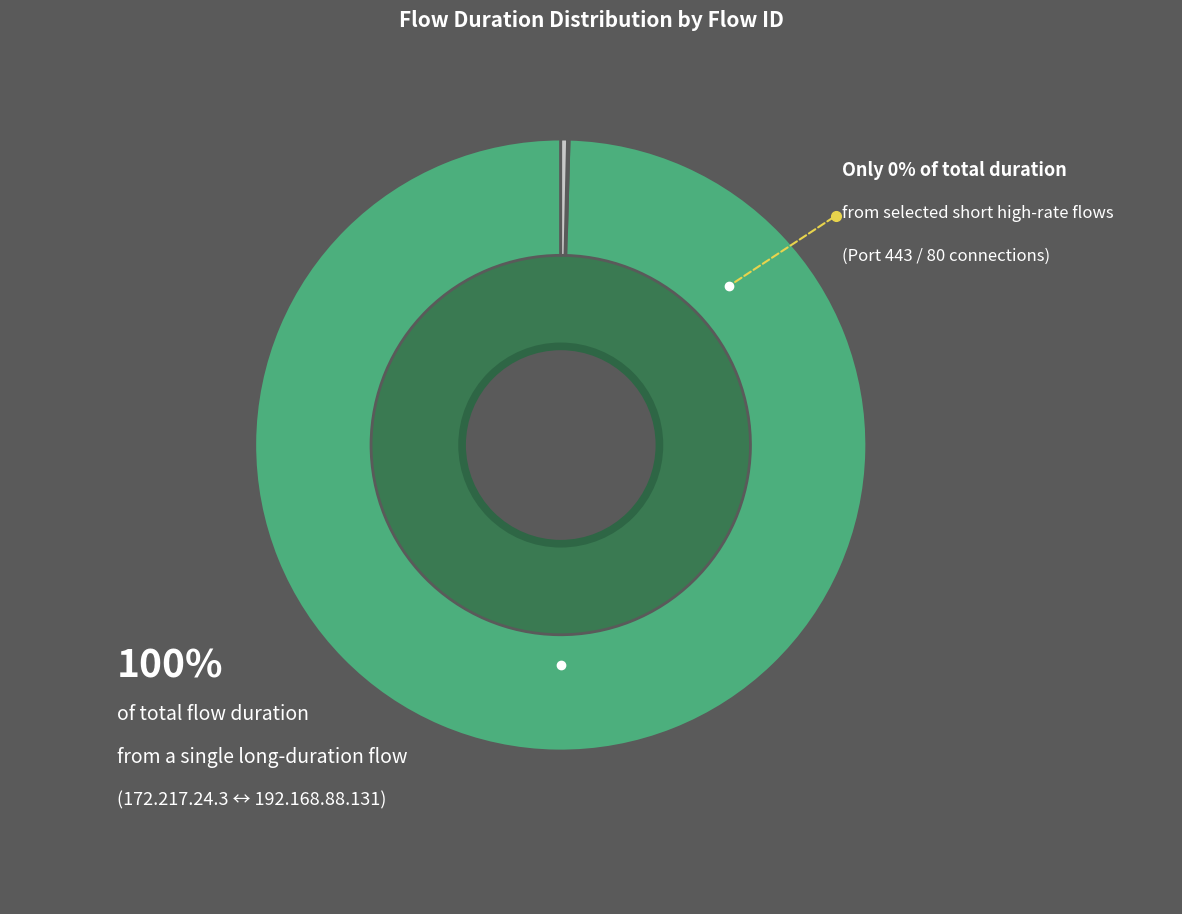

Which category has the smallest portion of the pie?

172.217.24.3-192.168.88.131-80-33394-6